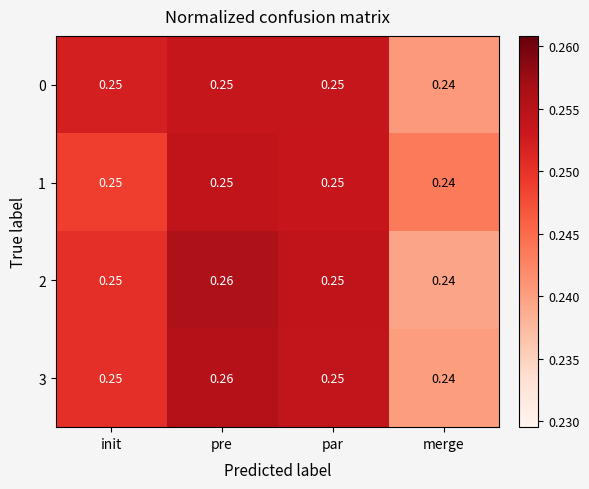

Where is 1 nearest to the value 0?

merge